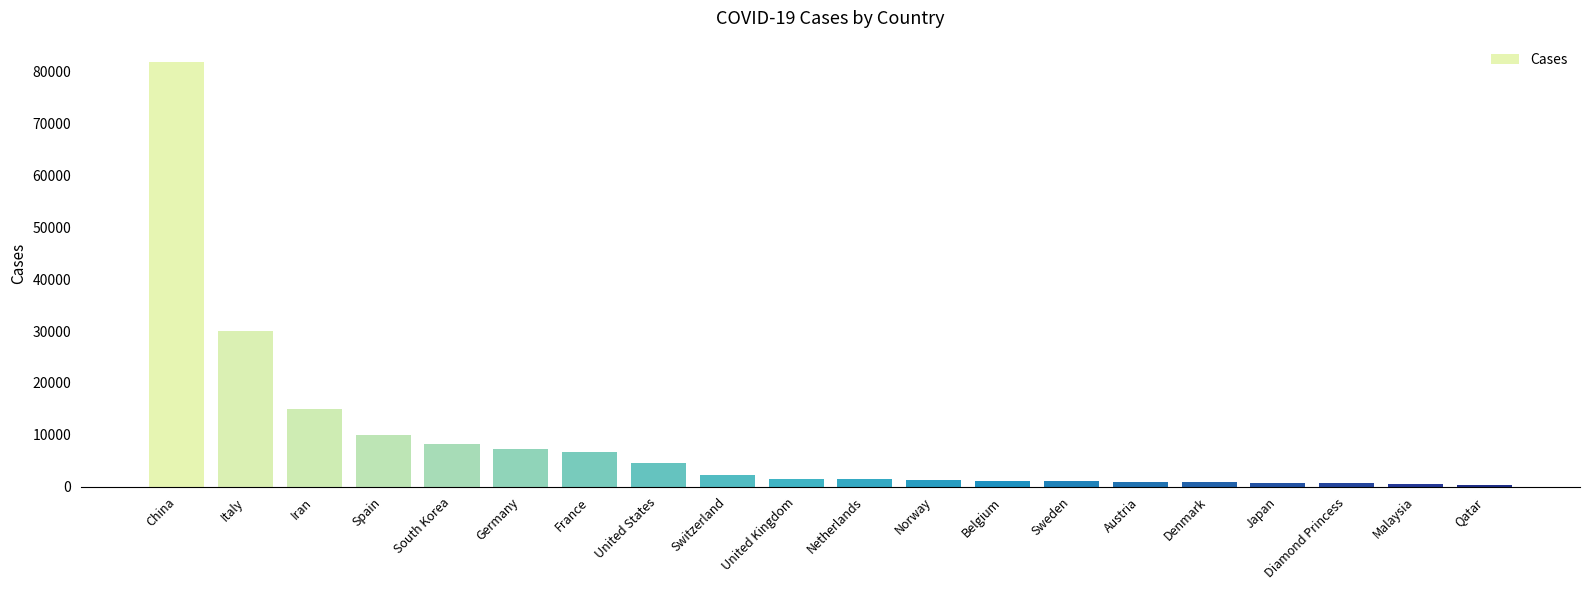

What is the label of the 11th bar from the right?

United Kingdom